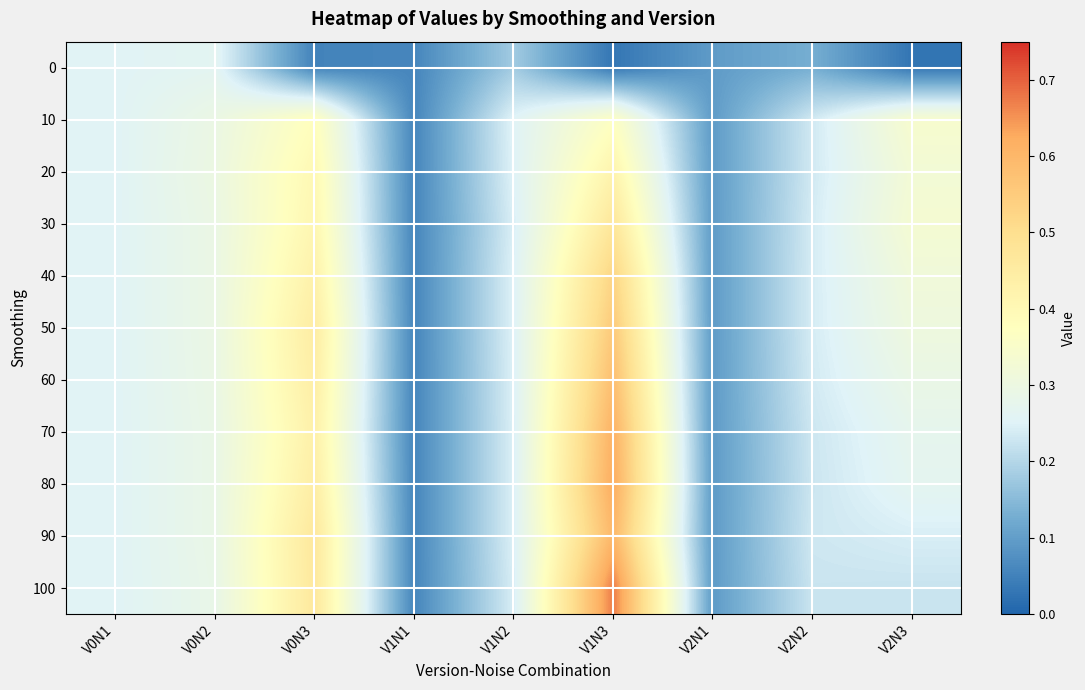

Reading right to left, list all the values displayed in this chart.

0: V2N3=0.0	V2N2=0.1	V2N1=0.1	V1N3=0.0	V1N2=0.2	V1N1=0.1	V0N3=0.1	V0N2=0.3	V0N1=0.3
10: V2N3=0.3	V2N2=0.2	V2N1=0.1	V1N3=0.4	V1N2=0.3	V1N1=0.1	V0N3=0.4	V0N2=0.3	V0N1=0.3
20: V2N3=0.3	V2N2=0.2	V2N1=0.1	V1N3=0.4	V1N2=0.3	V1N1=0.1	V0N3=0.4	V0N2=0.3	V0N1=0.3
30: V2N3=0.3	V2N2=0.2	V2N1=0.1	V1N3=0.5	V1N2=0.2	V1N1=0.1	V0N3=0.4	V0N2=0.3	V0N1=0.3
40: V2N3=0.3	V2N2=0.2	V2N1=0.1	V1N3=0.5	V1N2=0.2	V1N1=0.1	V0N3=0.4	V0N2=0.3	V0N1=0.3
50: V2N3=0.3	V2N2=0.2	V2N1=0.1	V1N3=0.6	V1N2=0.2	V1N1=0.1	V0N3=0.4	V0N2=0.3	V0N1=0.3
60: V2N3=0.3	V2N2=0.2	V2N1=0.1	V1N3=0.6	V1N2=0.2	V1N1=0.1	V0N3=0.4	V0N2=0.3	V0N1=0.3
70: V2N3=0.3	V2N2=0.2	V2N1=0.1	V1N3=0.6	V1N2=0.2	V1N1=0.1	V0N3=0.4	V0N2=0.3	V0N1=0.3
80: V2N3=0.3	V2N2=0.2	V2N1=0.1	V1N3=0.6	V1N2=0.2	V1N1=0.1	V0N3=0.4	V0N2=0.3	V0N1=0.3
90: V2N3=0.2	V2N2=0.2	V2N1=0.1	V1N3=0.6	V1N2=0.2	V1N1=0.1	V0N3=0.5	V0N2=0.3	V0N1=0.3
100: V2N3=0.2	V2N2=0.2	V2N1=0.1	V1N3=0.7	V1N2=0.2	V1N1=0.1	V0N3=0.5	V0N2=0.3	V0N1=0.3